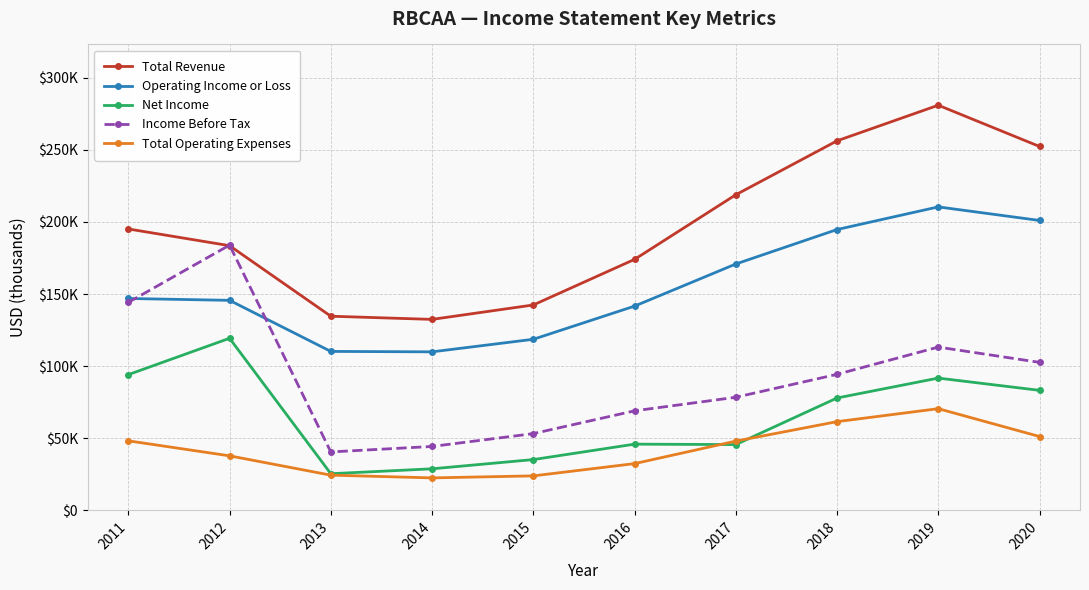

What is the sum of all Operating Income or Loss values?

1549700